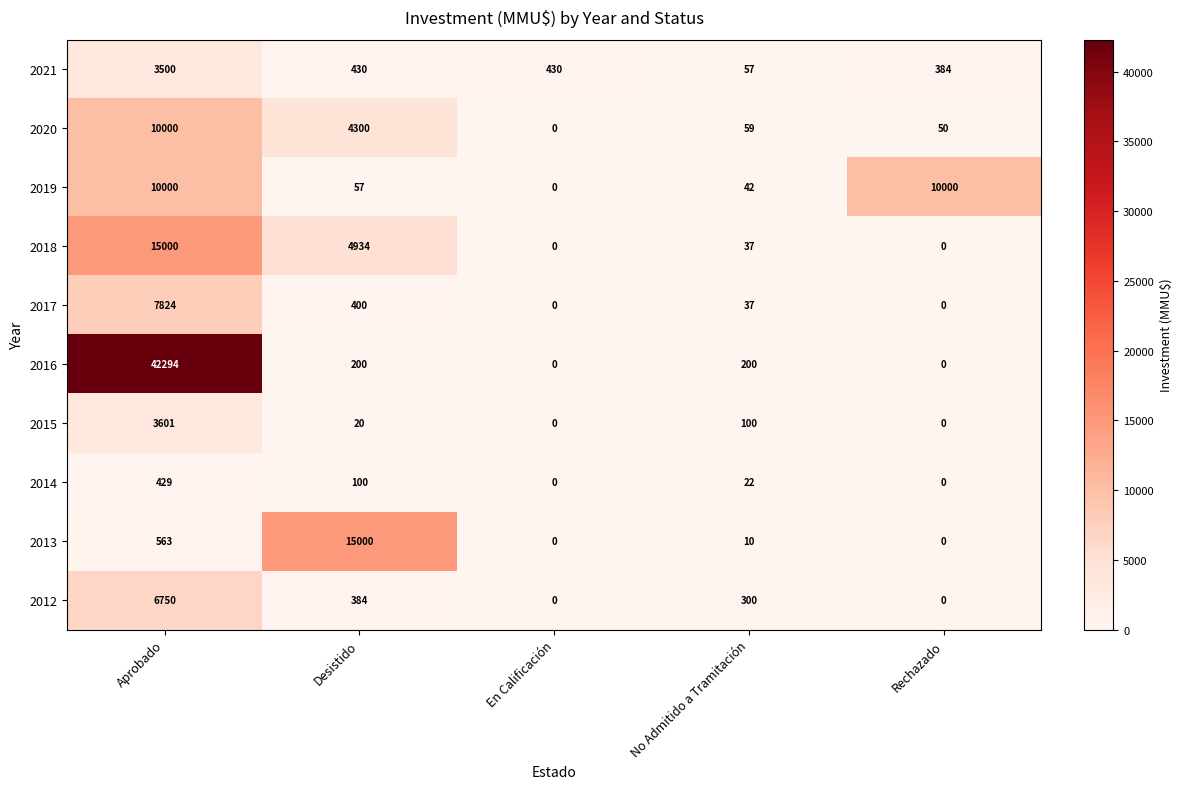

What is the difference between the maximum and minimum values in the 2013 series?

15000